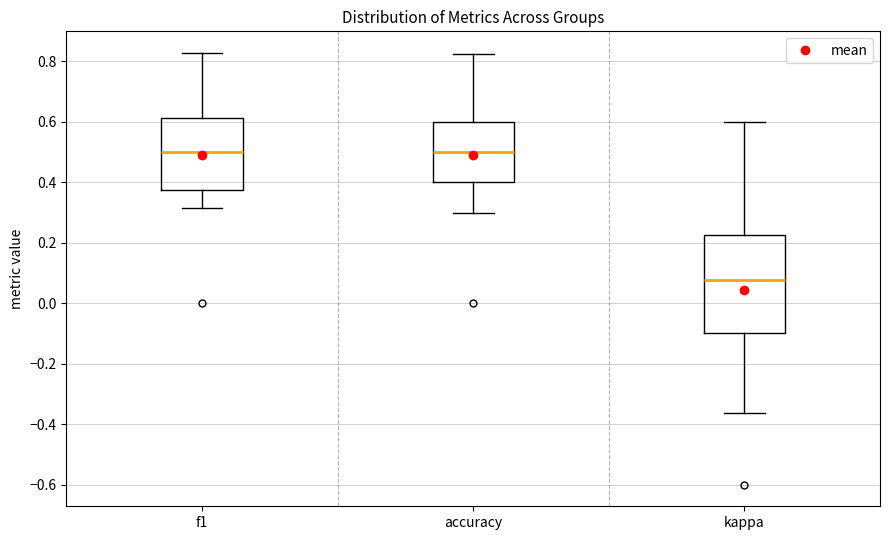

Reading left to right, read every box against the y-axis: the position of its median line, the range the box covers, and the ends of its whiskers. The values are not printed on the chart, so give them approximately, as read against the axis.

f1: median 0.50, box 0.38 to 0.62, whiskers 0.32 to 0.82
accuracy: median 0.50, box 0.40 to 0.60, whiskers 0.30 to 0.82
kappa: median 0.08, box -0.10 to 0.22, whiskers -0.36 to 0.60